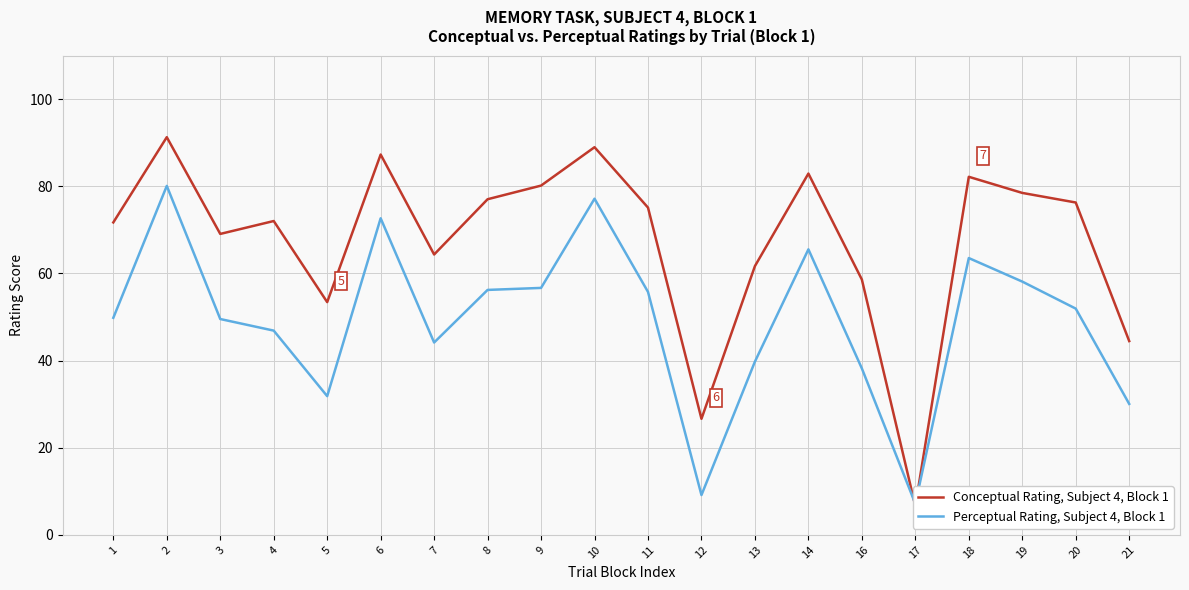

At 18, list the series in order from largest to smallest.

Conceptual Rating, Subject 4, Block 1, Perceptual Rating, Subject 4, Block 1